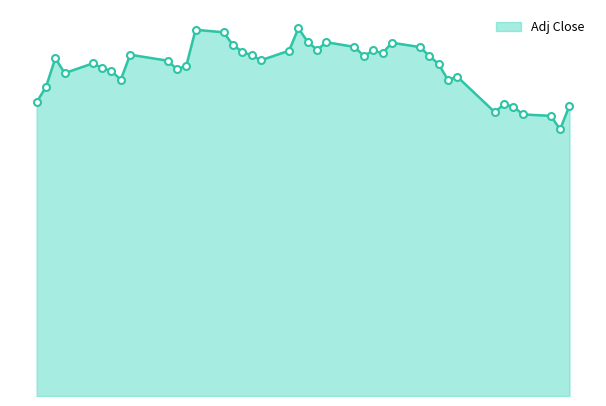

At which category does the chart reach its peak across all series?

2017-01-31